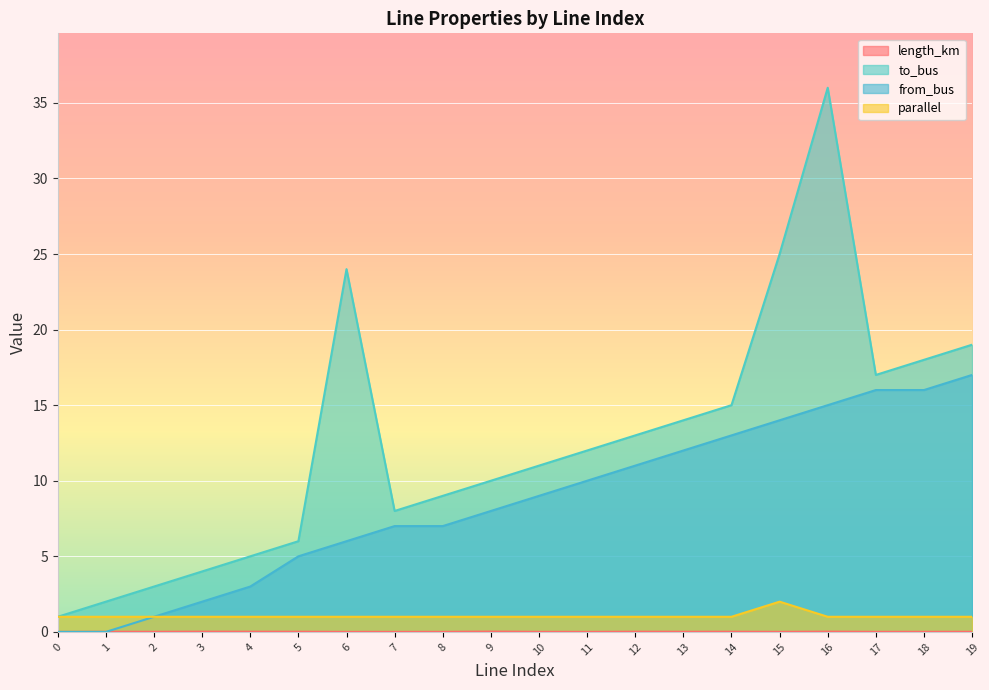

Which series has the widest spread of values?

to_bus